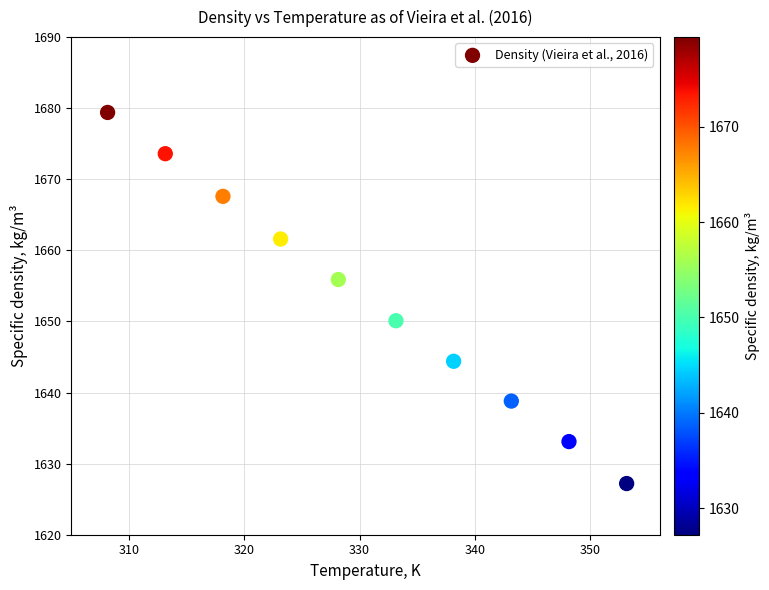

What is the average X value?

330.6